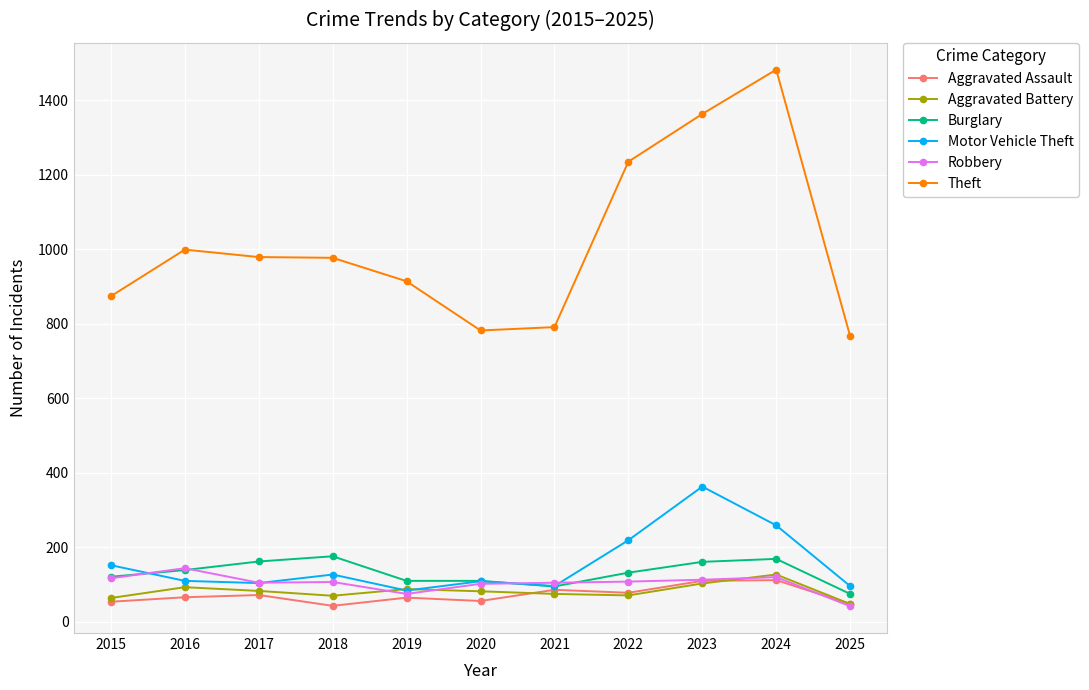

At how many categories does at least one series exceed 1459?

1